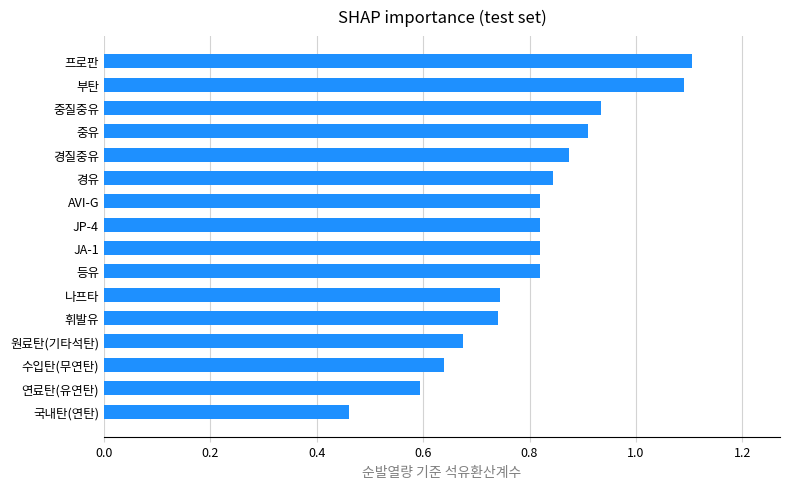

How many values are between 0 and 1?

14